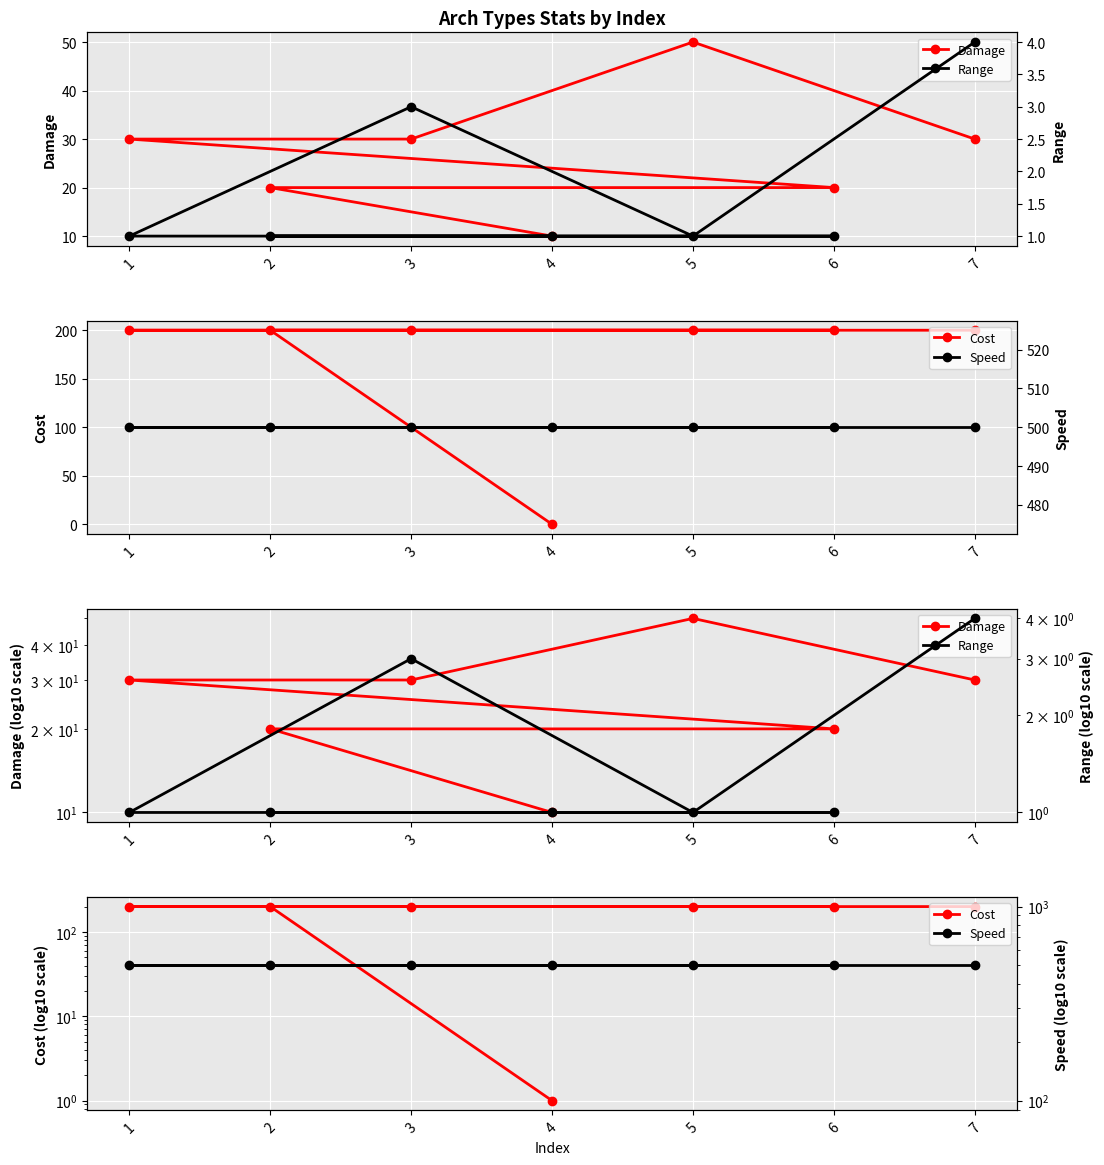

At how many categories does at least one series exceed 337?

7